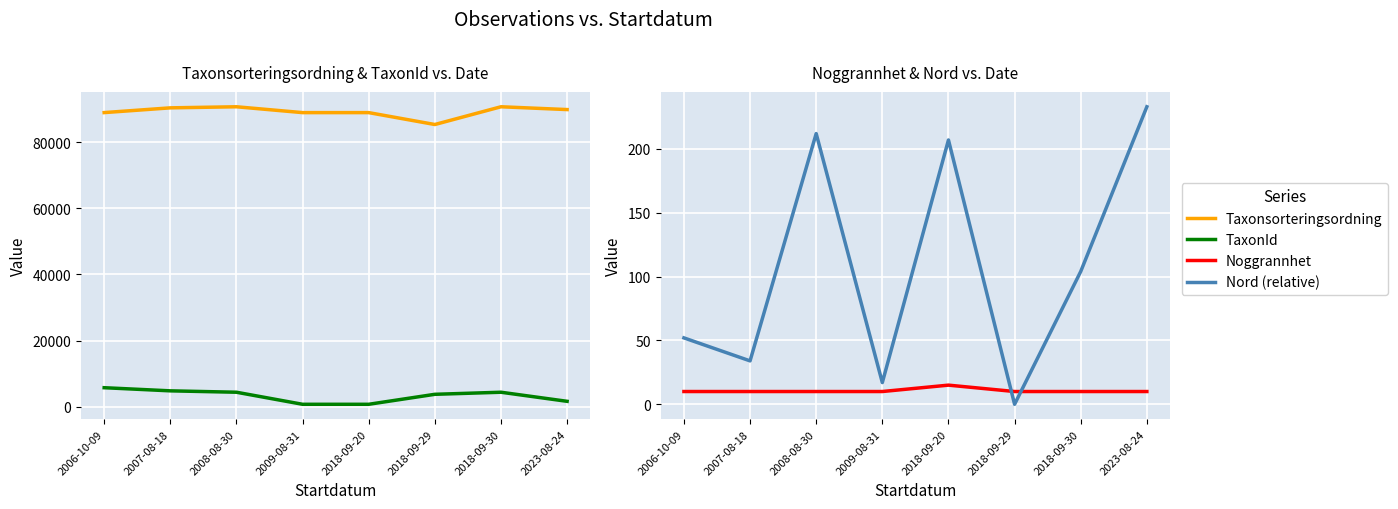

Which label corresponds to the largest value in the chart?

2018-09-30